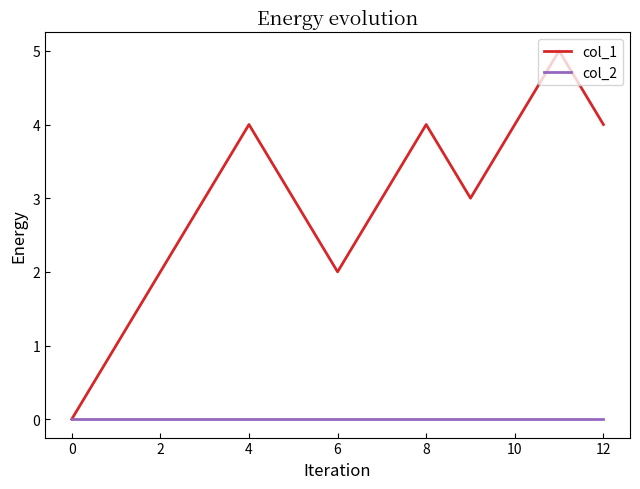

True or false: col_1 has more than 0 points higher than both neighbors.

True